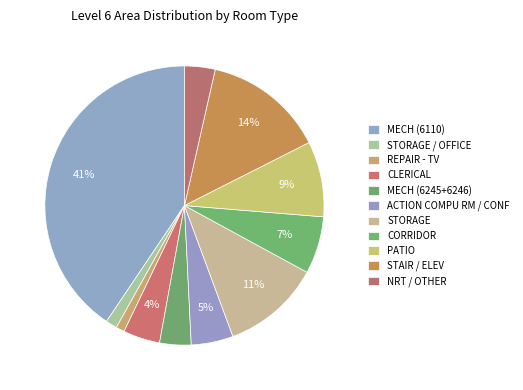

Which category has the smallest portion of the pie?

REPAIR - TV